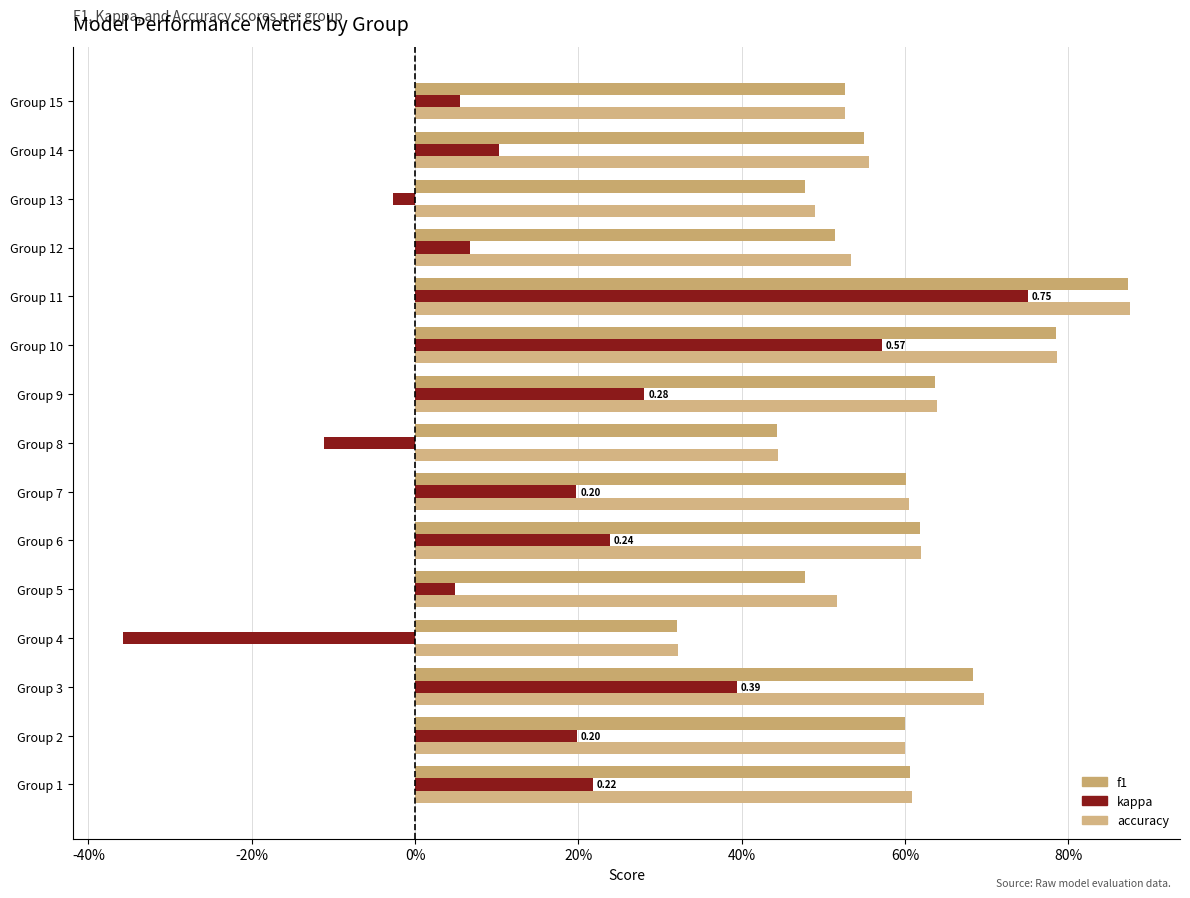

What are all the series names shown in the legend?

f1, kappa, accuracy